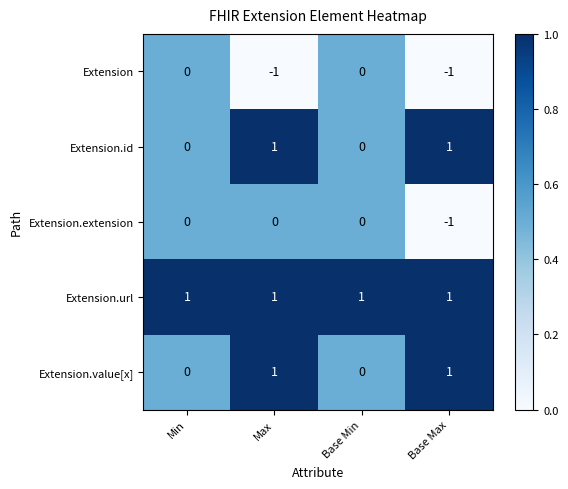

What is the maximum value shown in the chart?

1